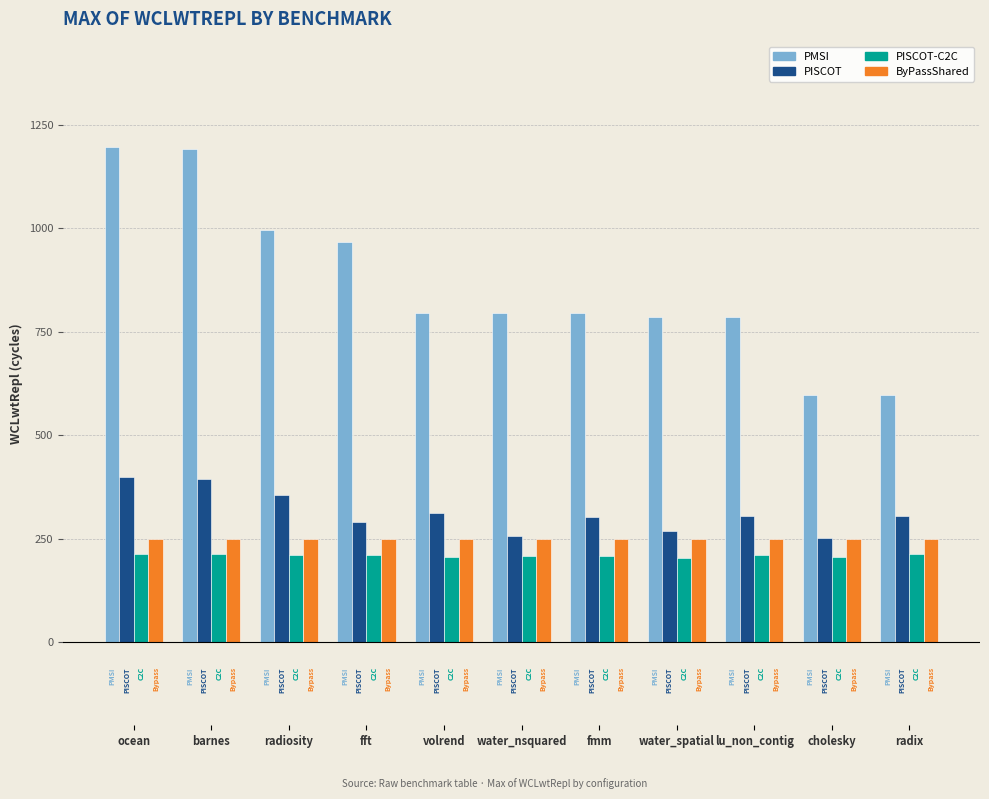

What is the difference between the highest and lowest values at barnes?

976